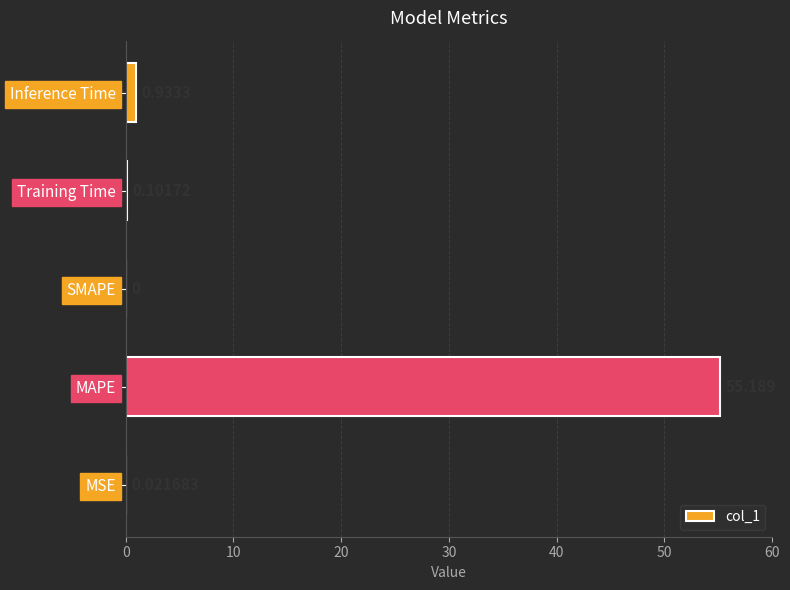

Between MAPE and Training Time, which is larger?

MAPE